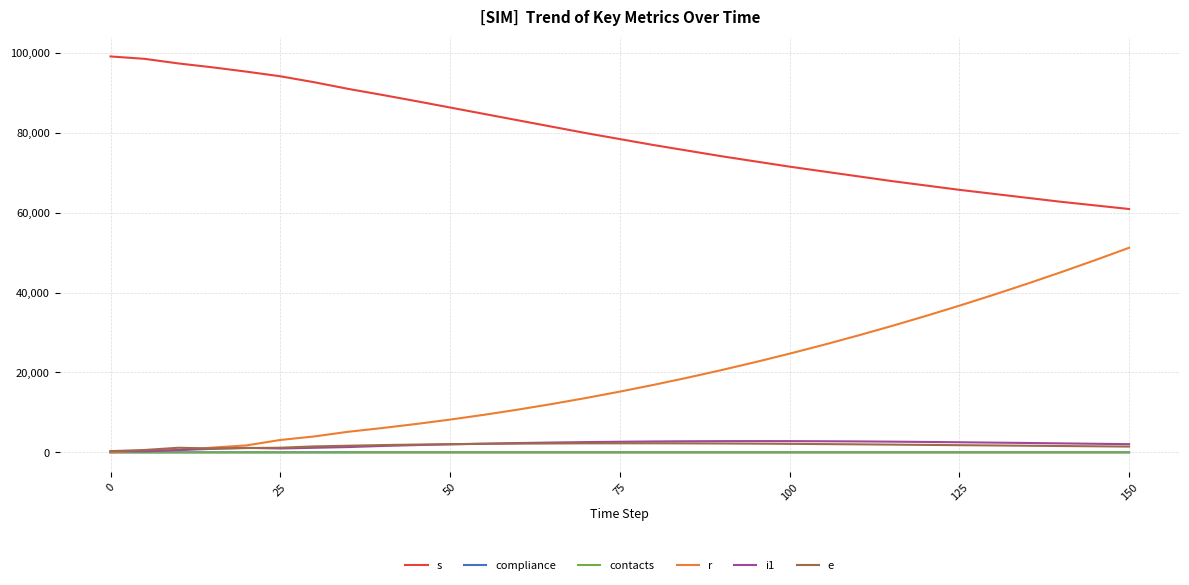

How many intersections are there between r and compliance?

1